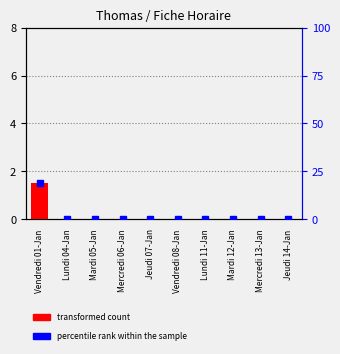

Which series has the widest spread of values?

percentile rank within the sample